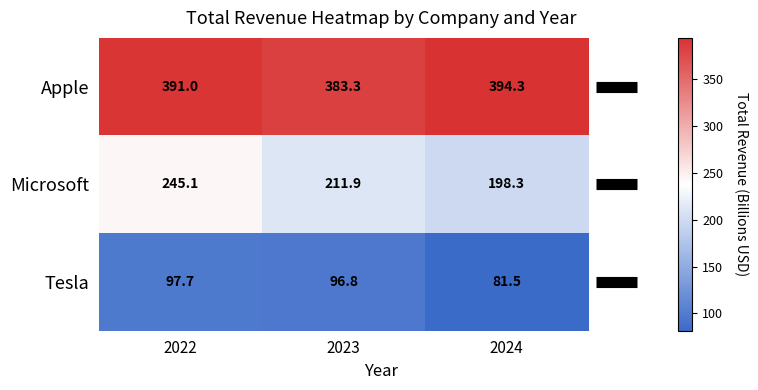

At how many categories does at least one series exceed 344?

3